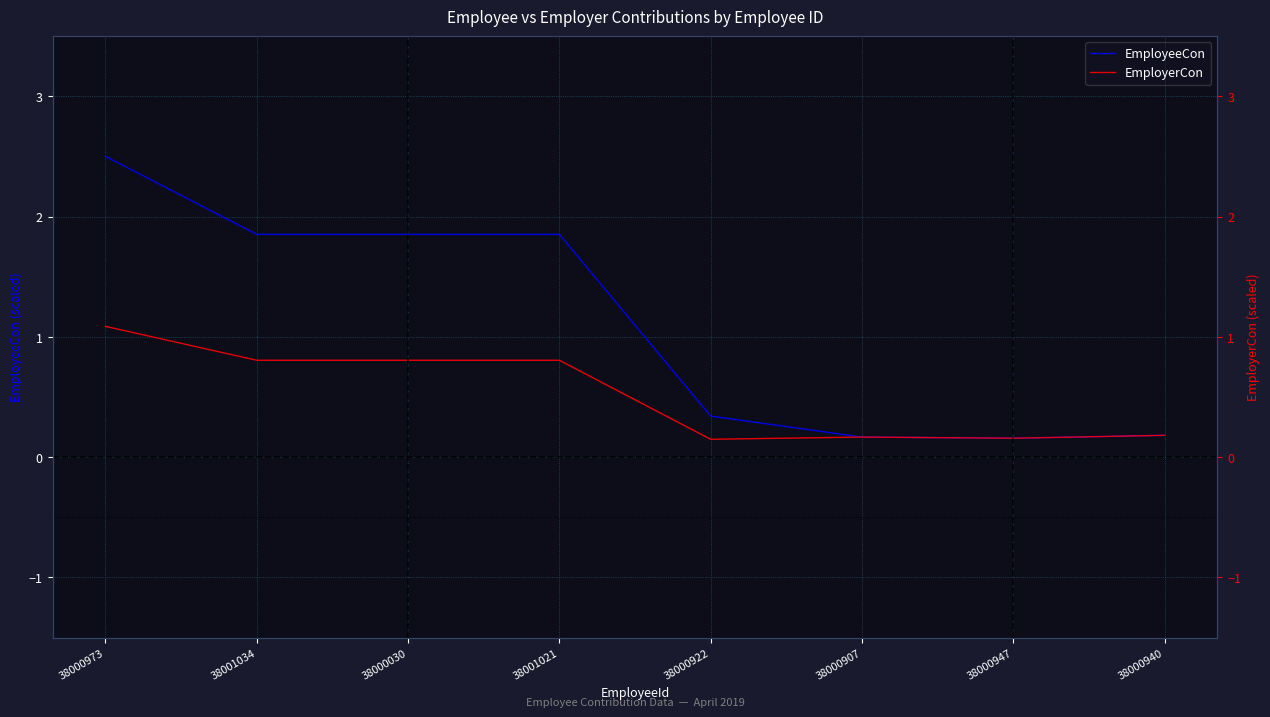

How many lines are shown in the chart?

2